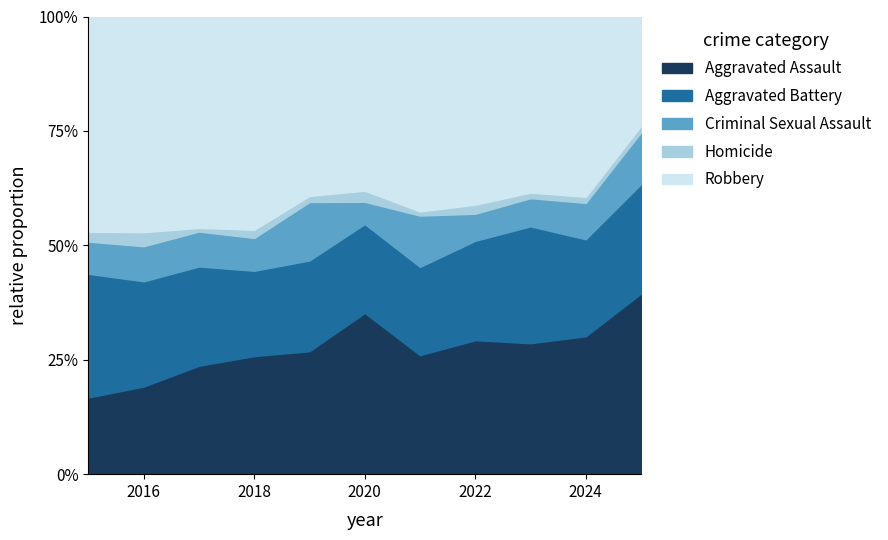

What is the highest value of the Aggravated Assault series?

39.4